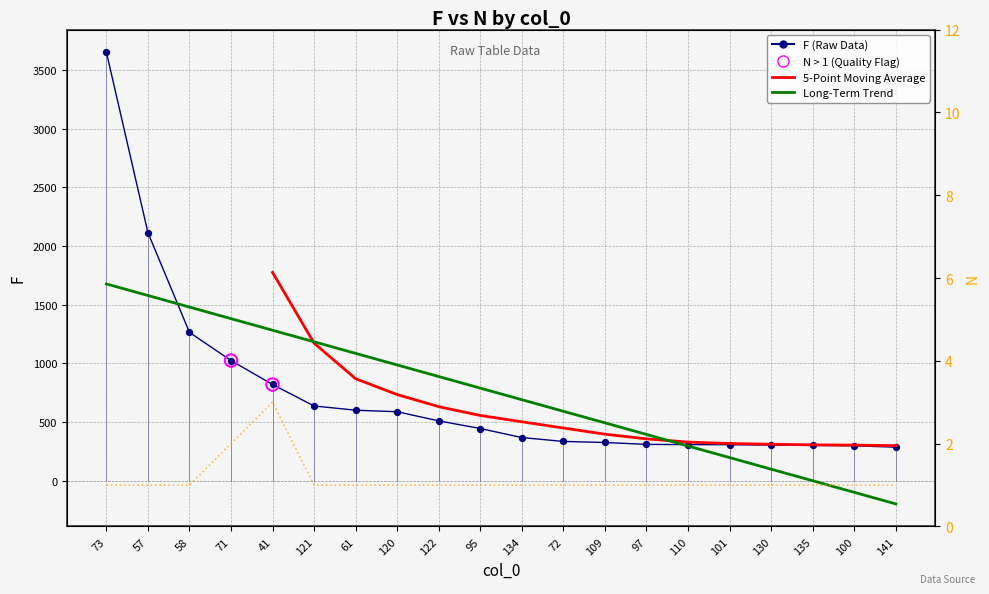

Which series has the widest spread of Y values?

F